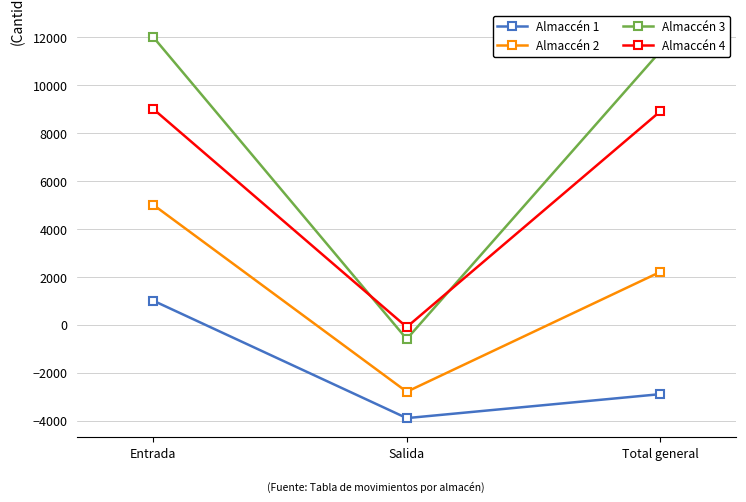

What is the lowest value of the Almaccén 1 series?

-3900